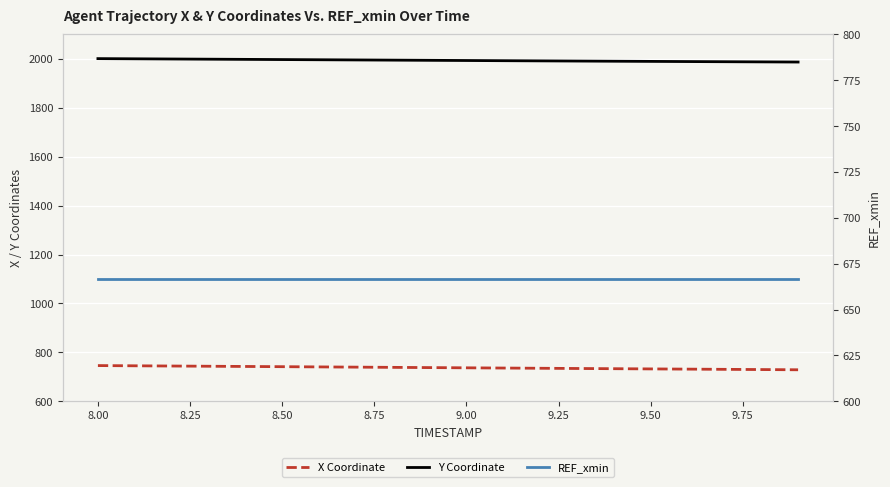

The REF_xmin series shows 904.6 at 9.50. True or false?

False